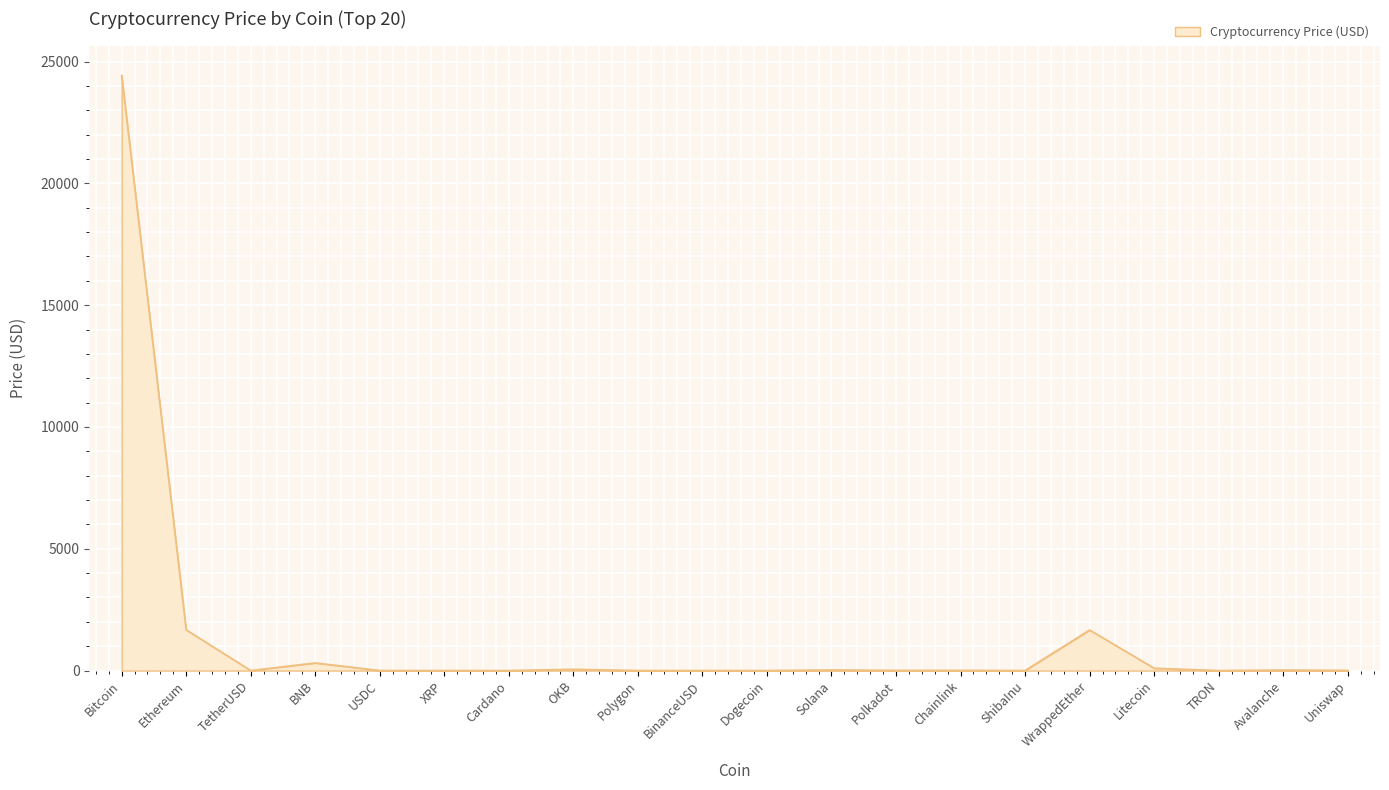

True or false: the data shows 0.4 at XRP.

True